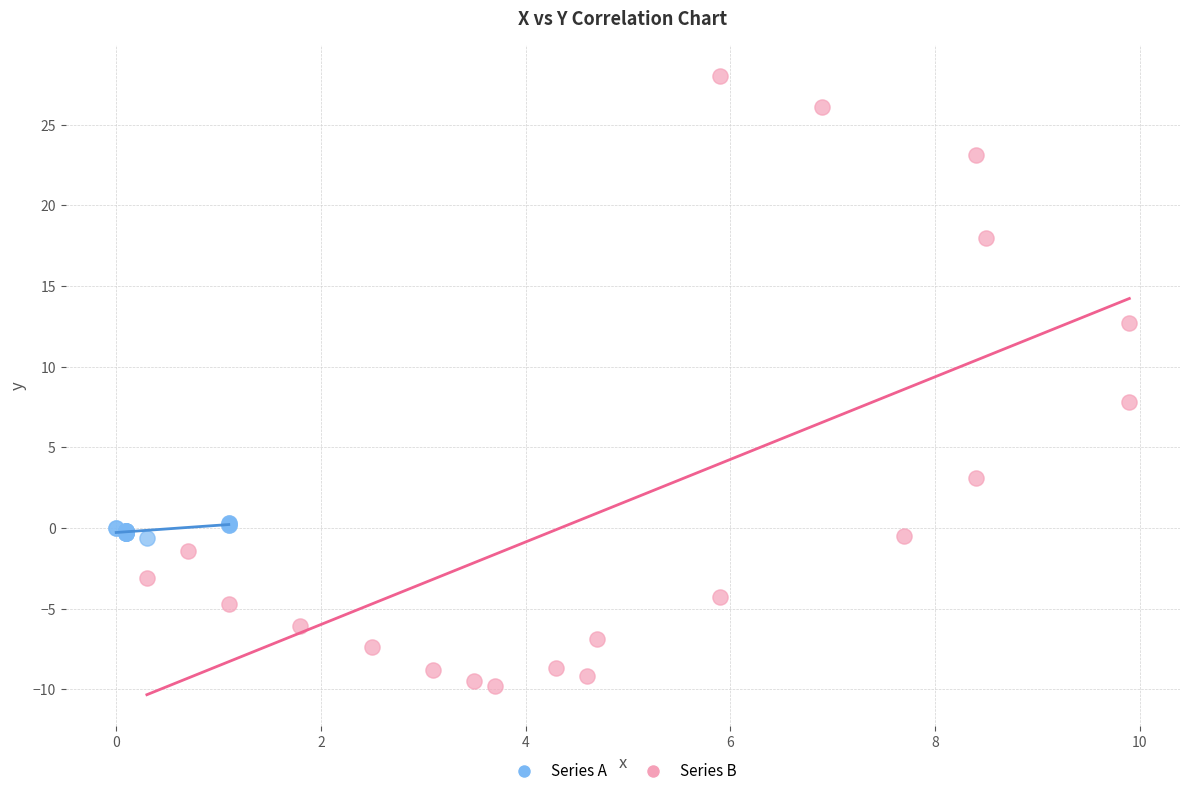

Which series has the widest spread of Y values?

Series B